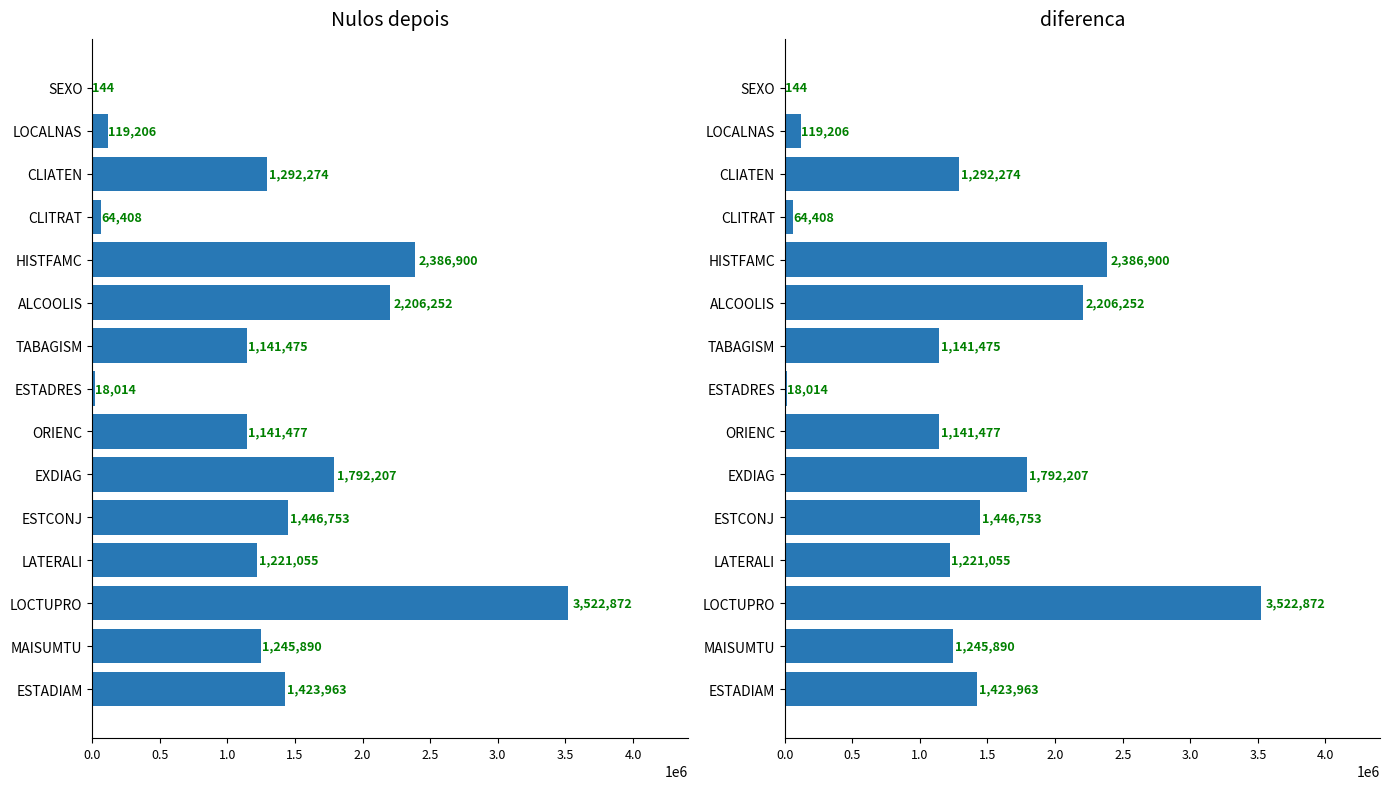

At how many categories does at least one series exceed 3162772?

1